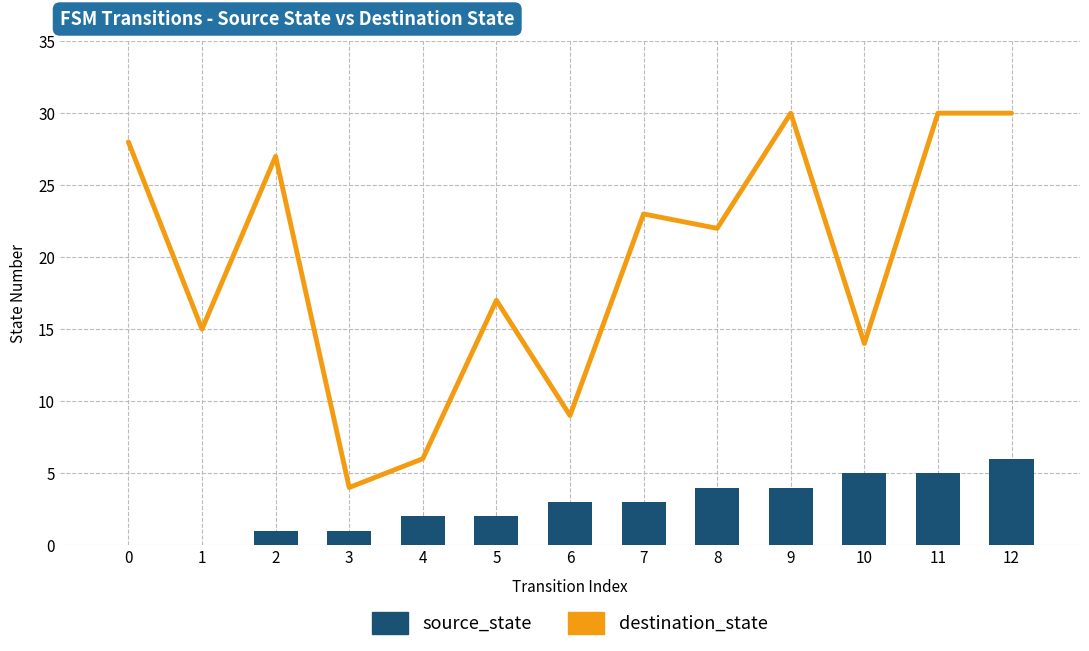

Rank the categories by source_state value from highest to lowest.

12, 10, 11, 8, 9, 6, 7, 4, 5, 2, 3, 0, 1